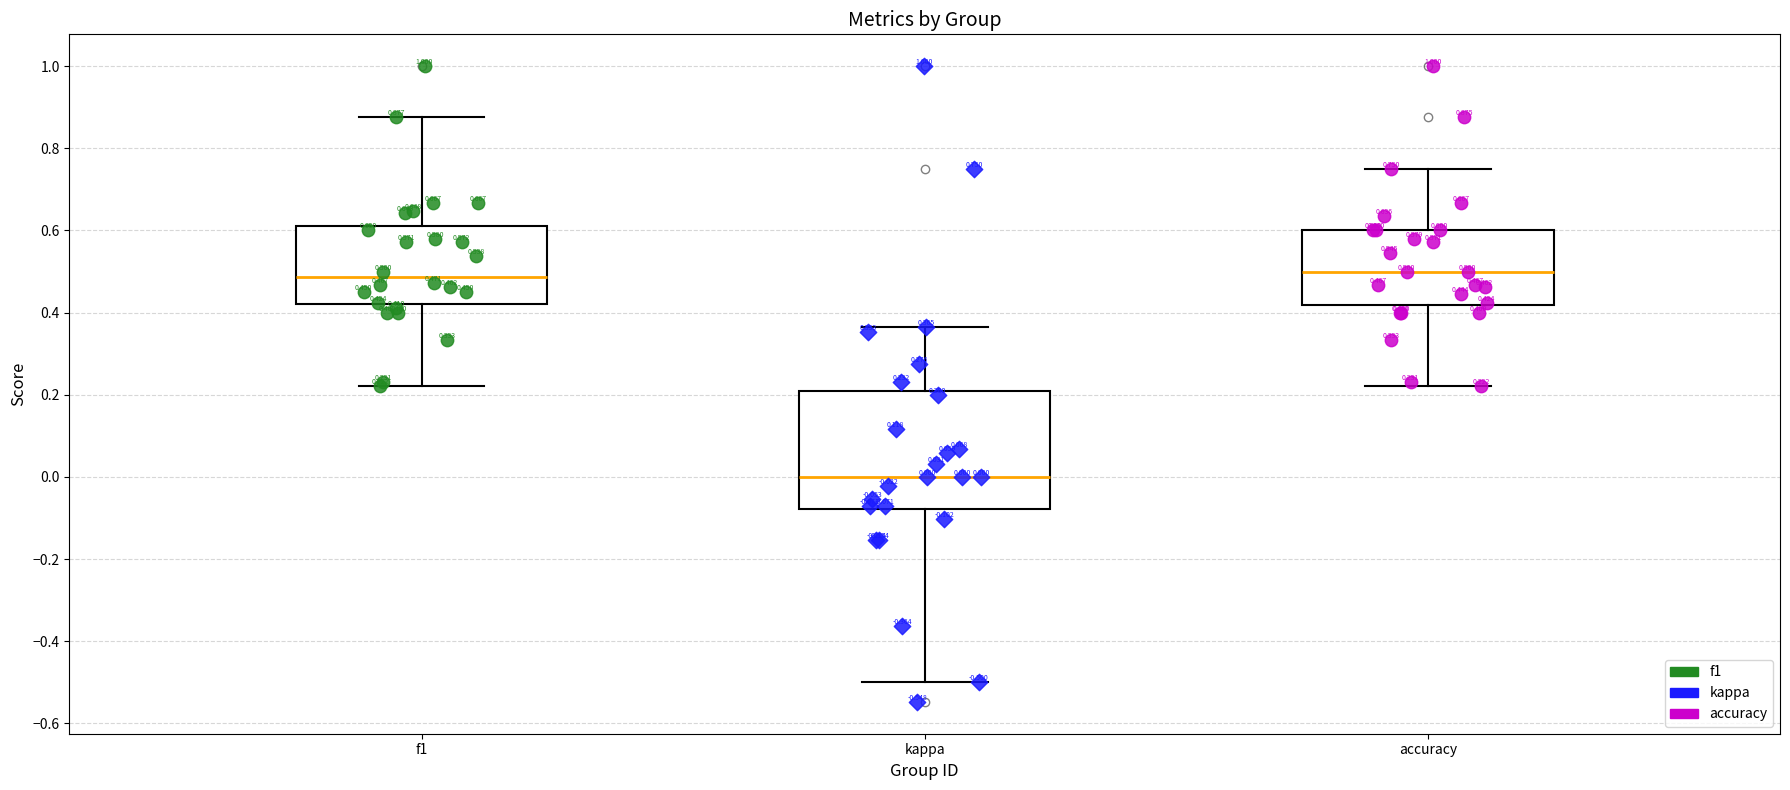

Comparing the boxes themselves (not the whiskers), which one is the tallest?

kappa